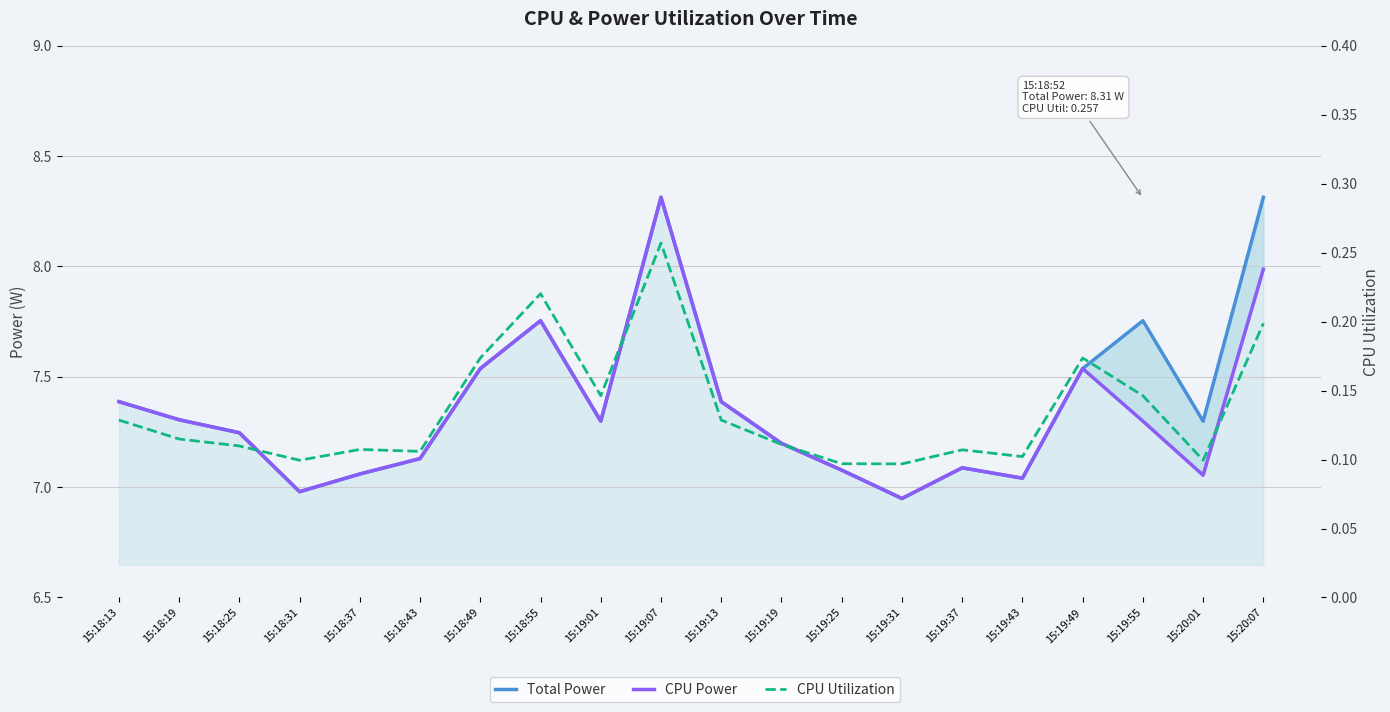

At 15:19:55, list the series in order from largest to smallest.

Total Power, CPU Power, CPU Utilization